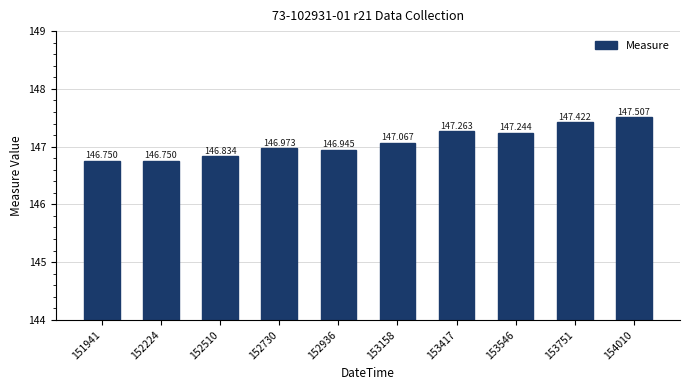

How many series are shown in this chart?

1